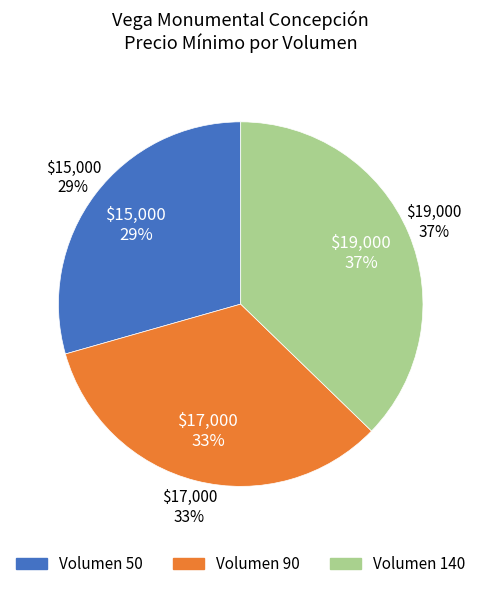

What is the total percentage of Volumen 140 and Volumen 50?

66.7%